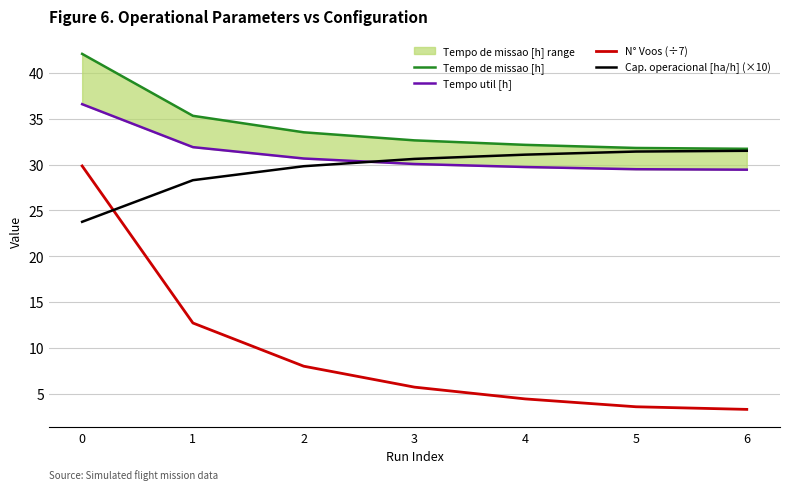

True or false: Cap. operacional [ha/h] (×10) has more than 0 points higher than both neighbors.

False